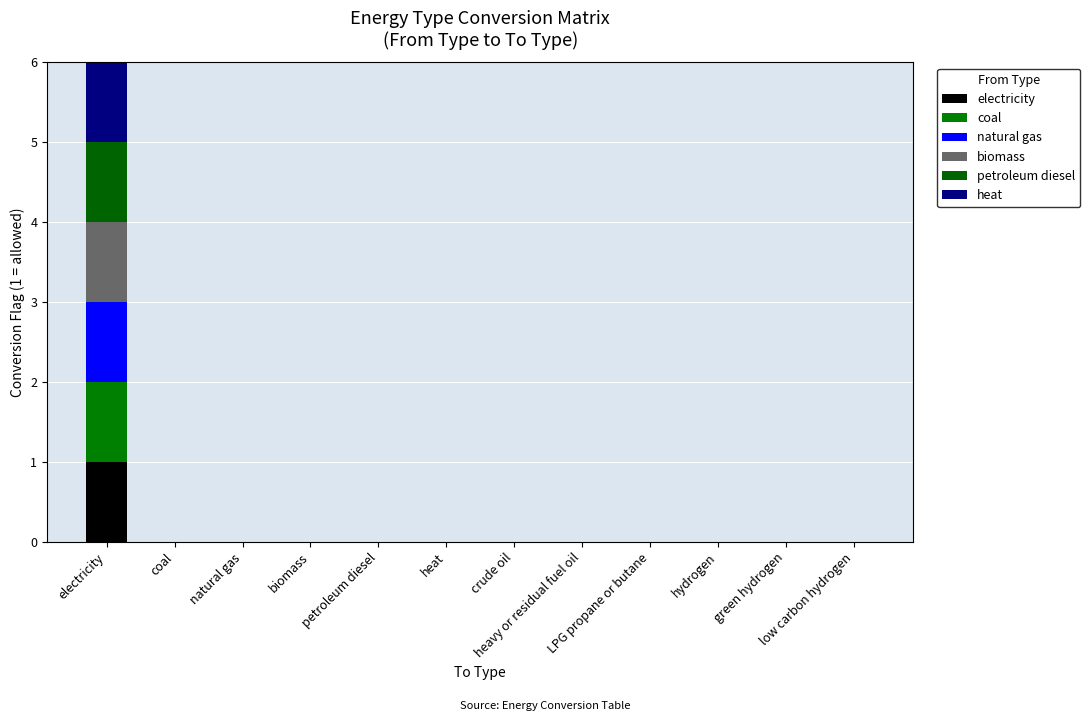

What position from the right is petroleum diesel?

8